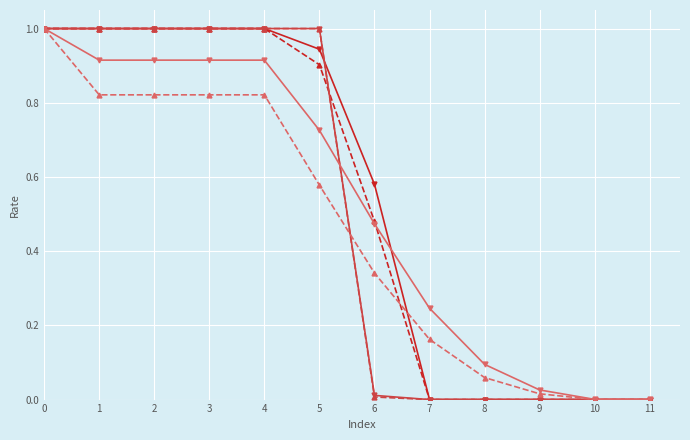

What is the total value across all series at 5?

5.2